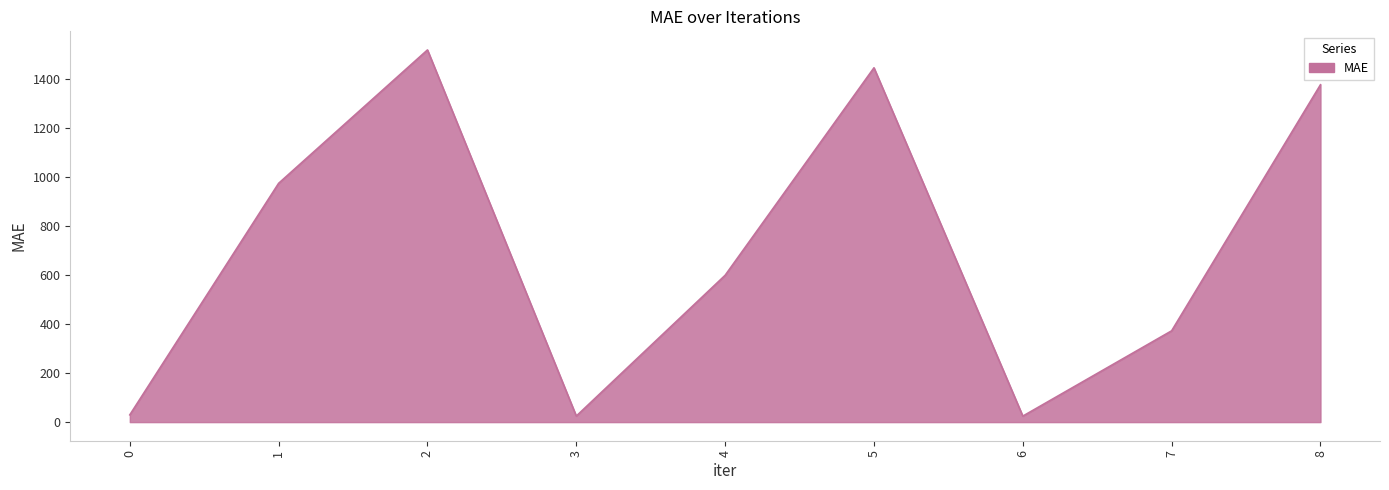

True or false: the data has more than 0 interior local peaks.

True